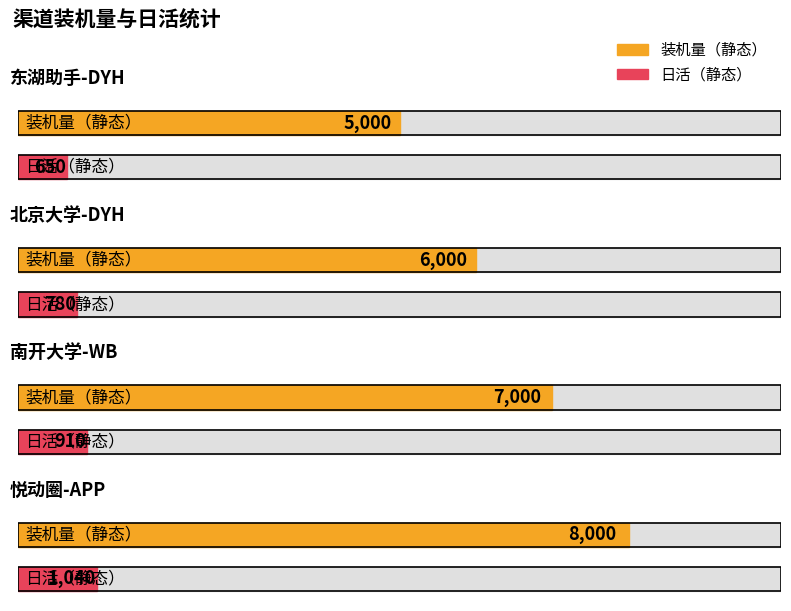

What is the sum of all 装机量（静态） values?

26000